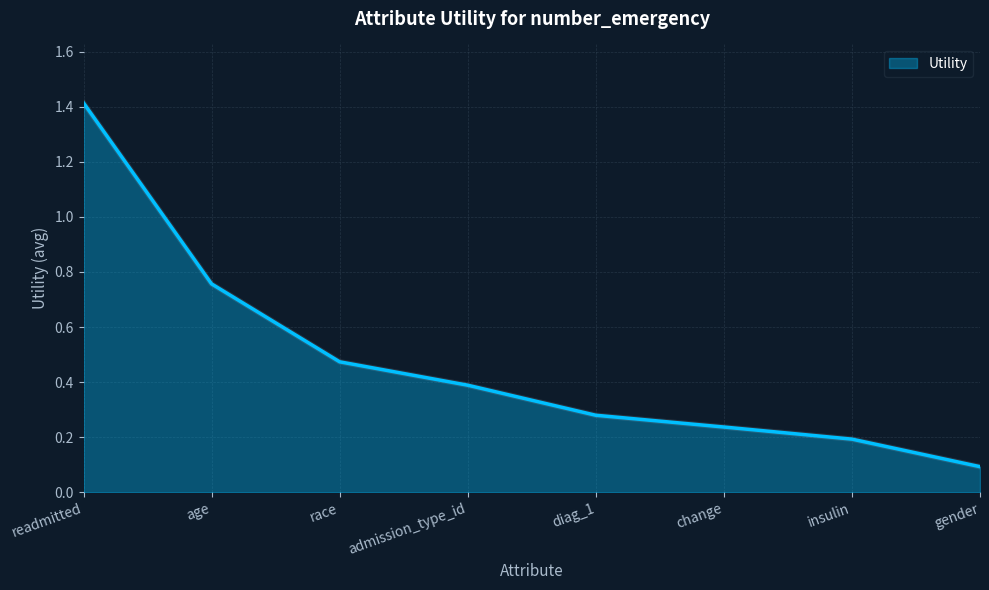

Where is the data nearest to the value 0?

gender